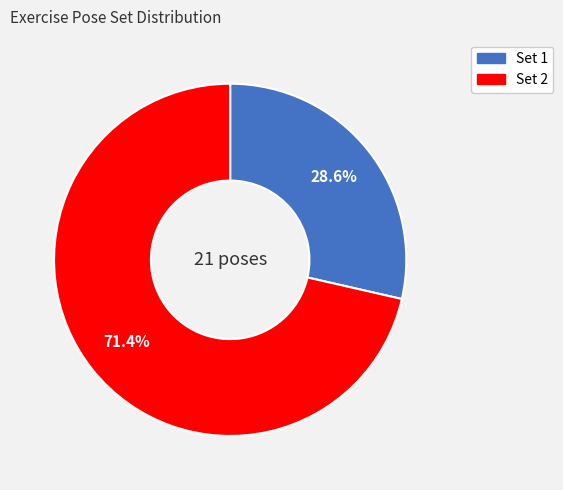

Is there any slice that represents more than half of the pie?

Yes